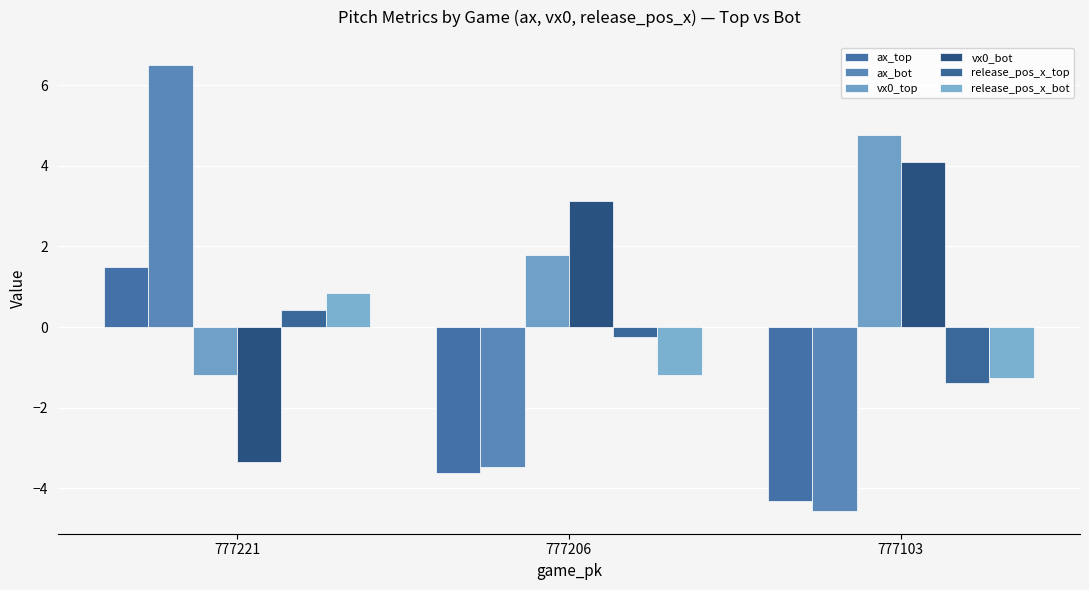

How many negative values does the vx0_top series have?

1